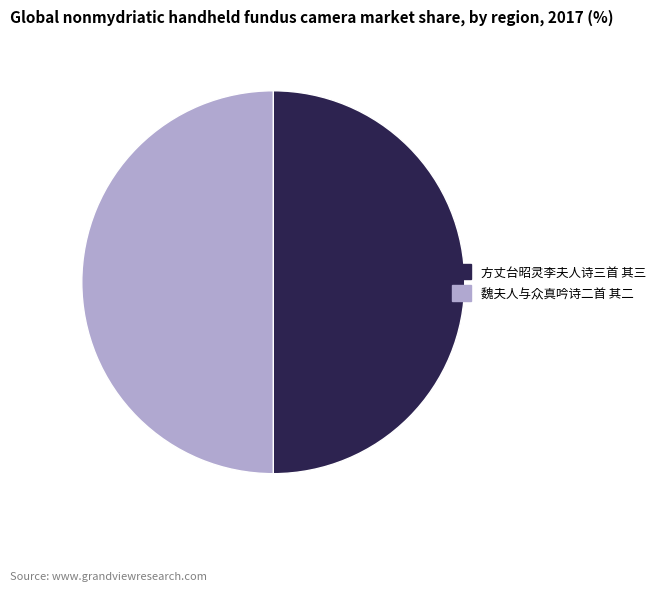

Do 方丈台昭灵李夫人诗三首 其三 and 魏夫人与众真吟诗二首 其二 together represent more than half of the pie?

Yes